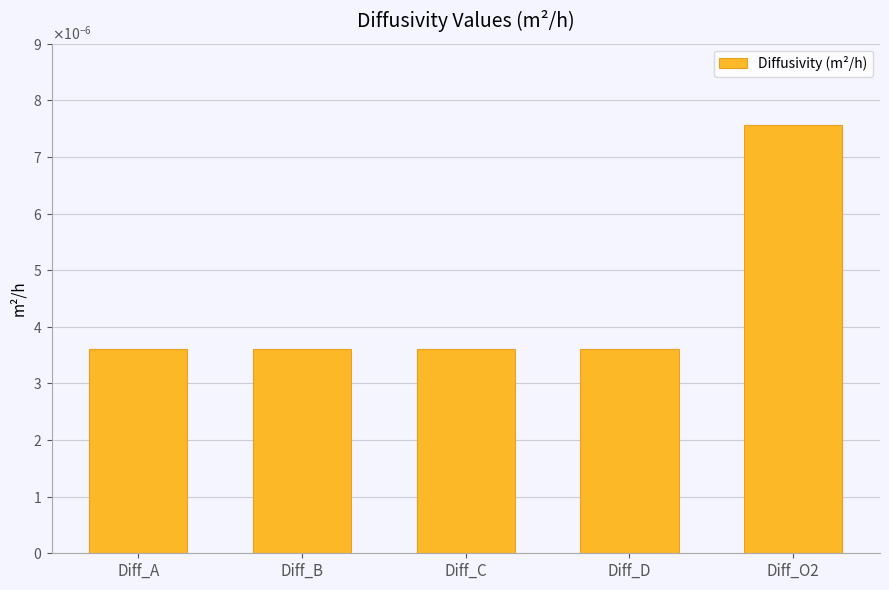

What is the label of the 3rd bar from the right?

Diff_C